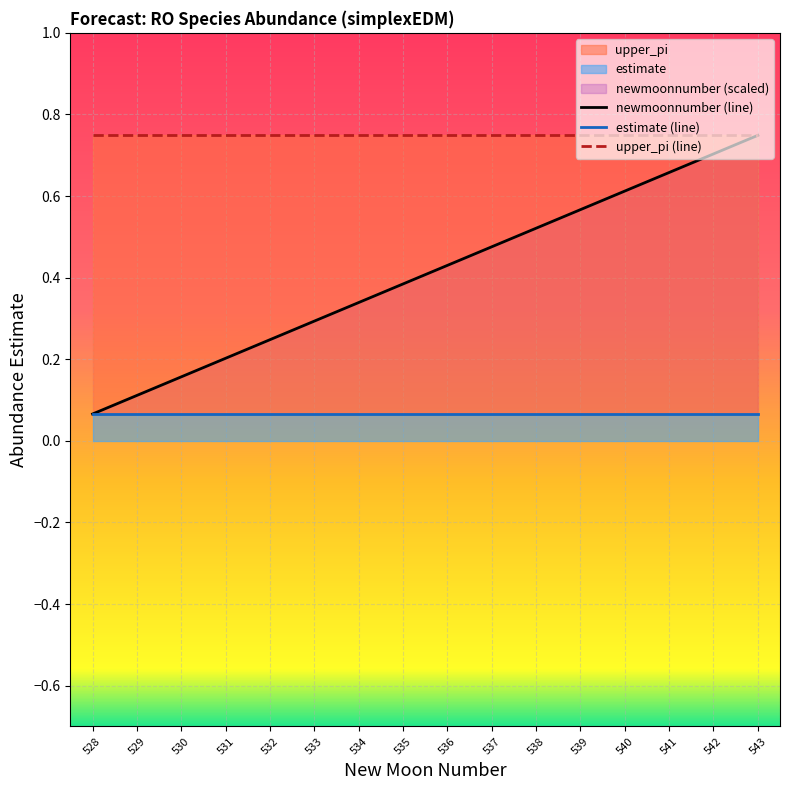

How many categories are shown in the chart?

16